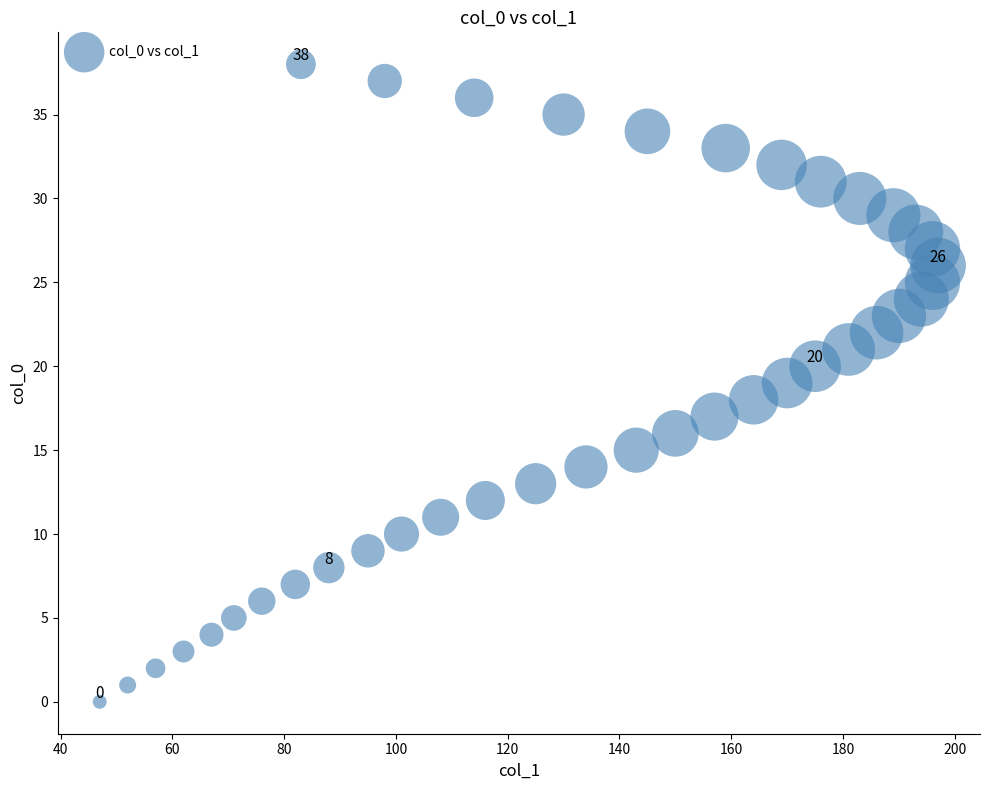

What is the range of X values (max minus min)?

150